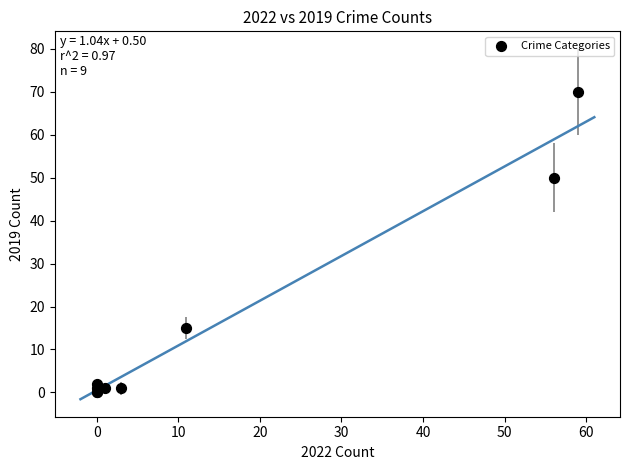

What Y value in the scatter plot is closest to 35?

50